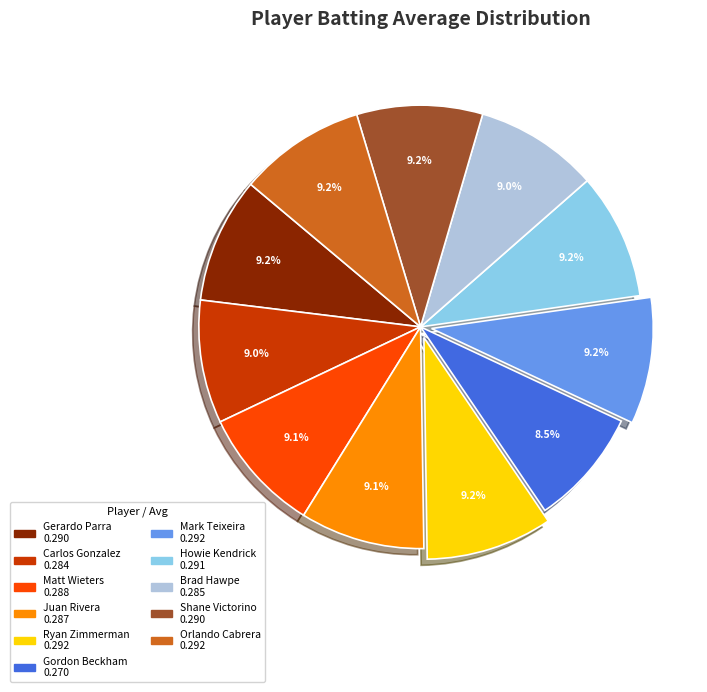

Is there any slice that represents more than half of the pie?

No